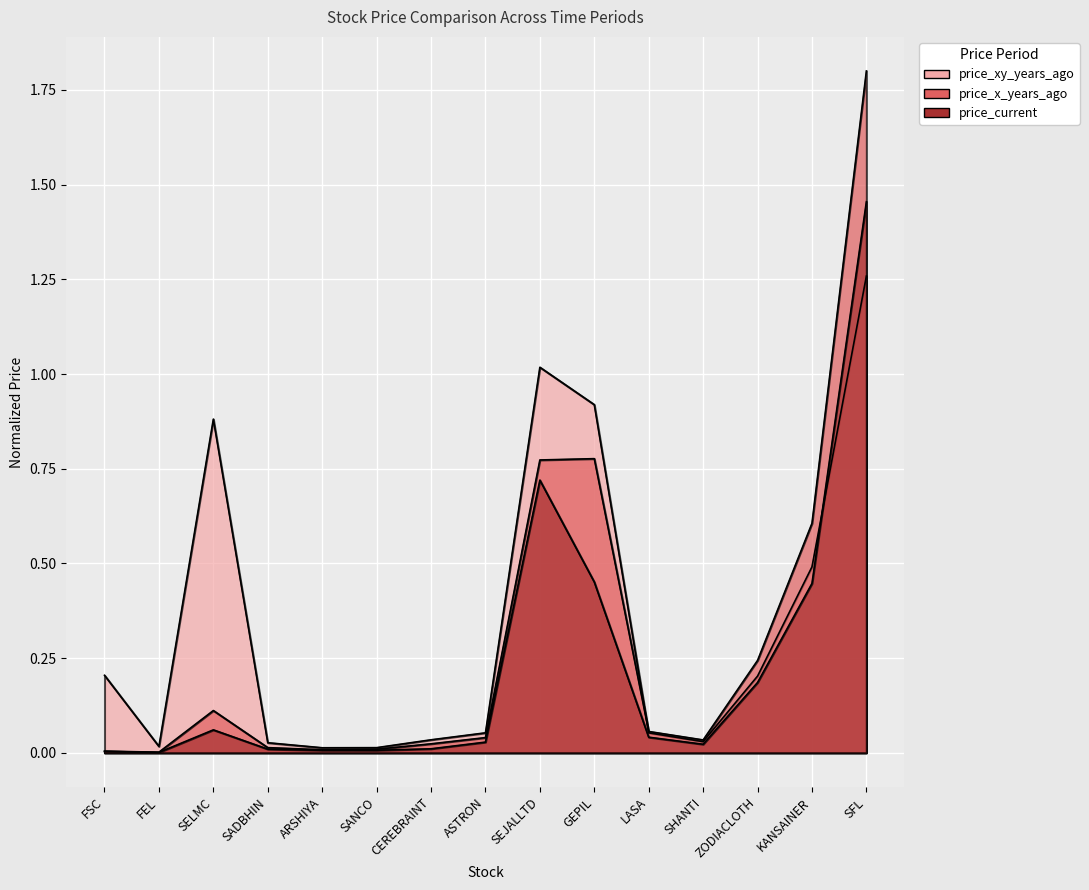

What is the difference between the maximum and second lowest values in the price_xy_years_ago series?

1.2